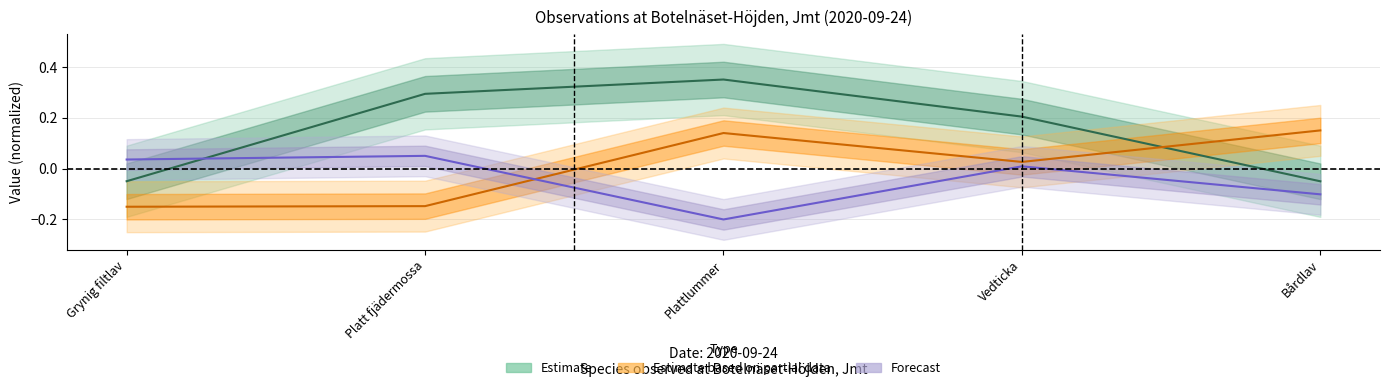

True or false: Ost (Estimate based on partial data) has more than 0 points higher than both neighbors.

True